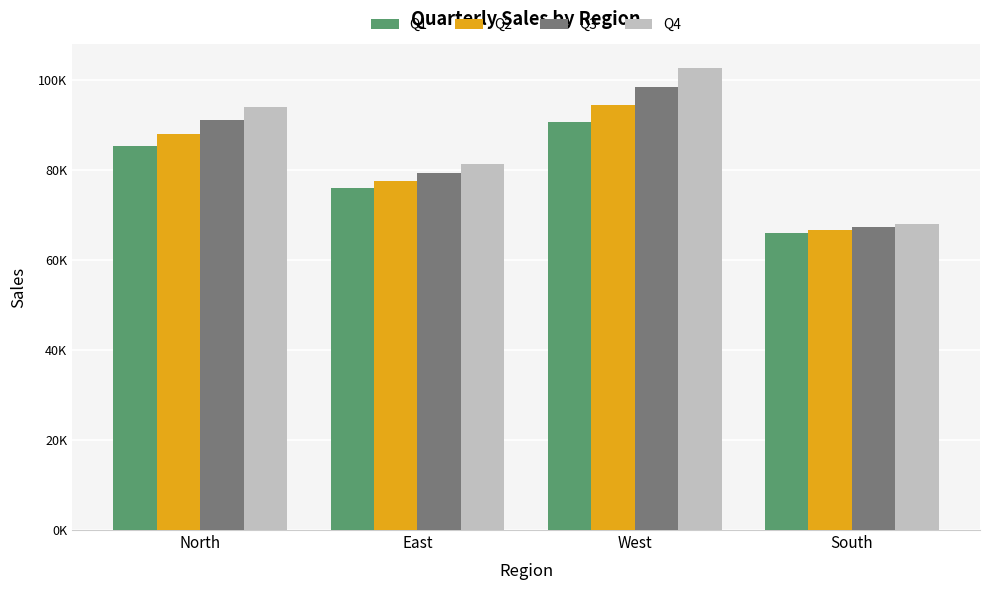

Reading left to right, list all the values displayed in this chart.

Q1: North=85292.2	East=75891.2	West=90568.3	South=65897.2
Q2: North=88106.9	East=77636.7	West=94462.8	South=66622.1
Q3: North=91014.4	East=79422.4	West=98524.7	South=67355.0
Q4: North=94017.9	East=81249.1	West=102761.2	South=68095.9